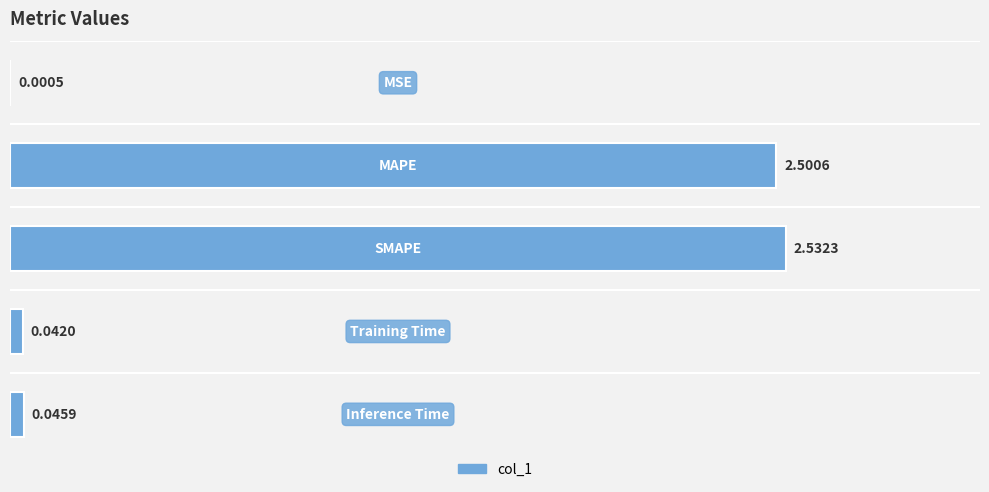

What is the sum of all values?

5.1